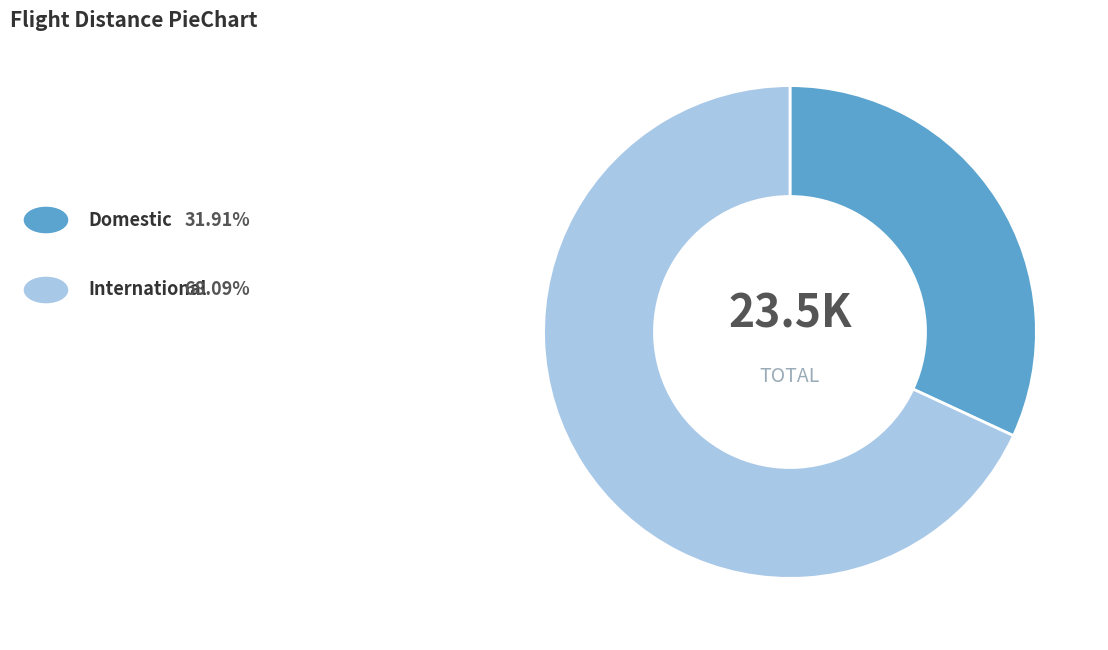

Does any single category account for the majority?

Yes